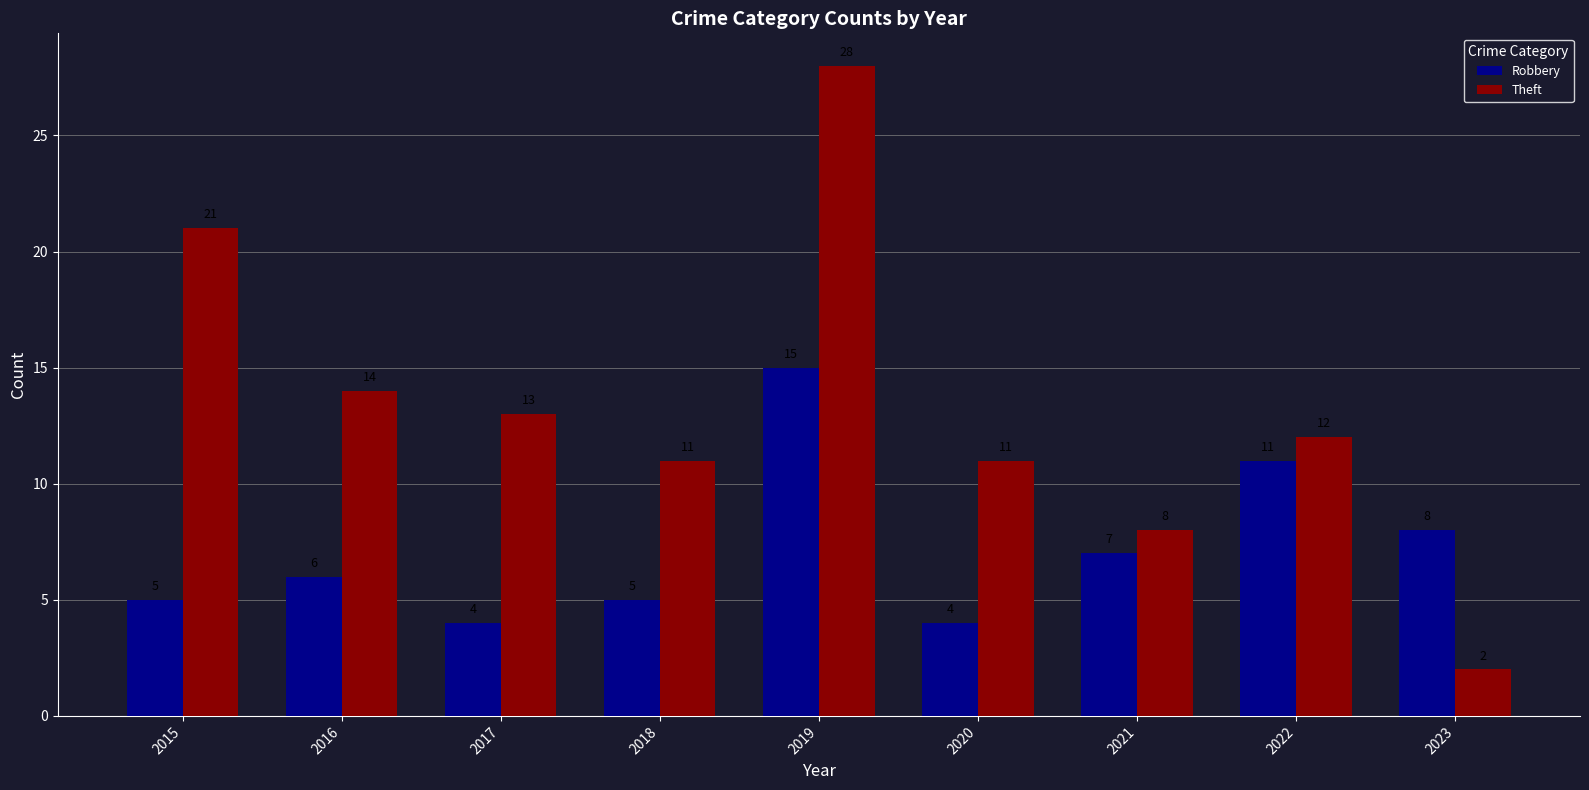

Is the value of Theft at 2022 greater than the value of Robbery at 2017?

Yes